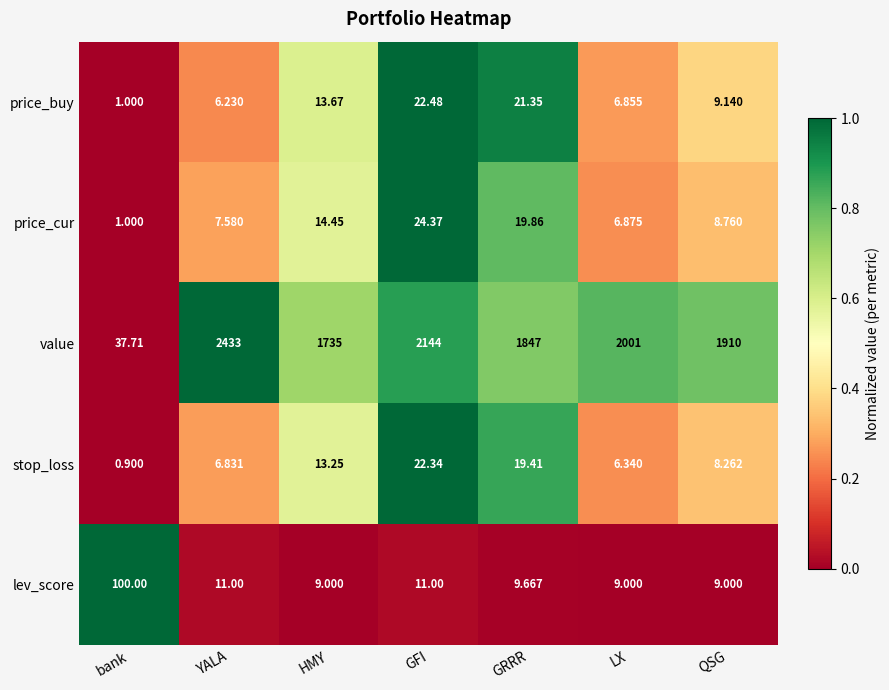

Which series has the largest total across all categories?

value